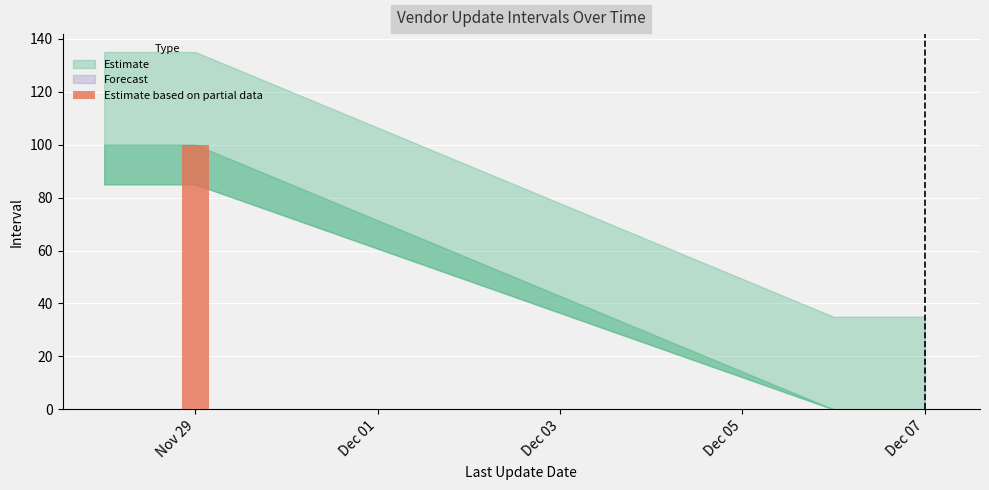

What is the maximum value shown in the chart?

100